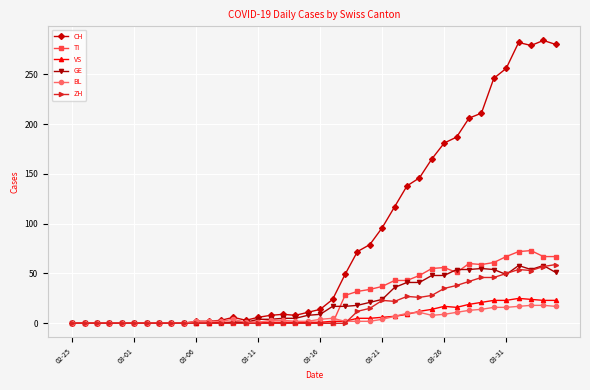

True or false: BL has more than 1 interior local peaks.

True